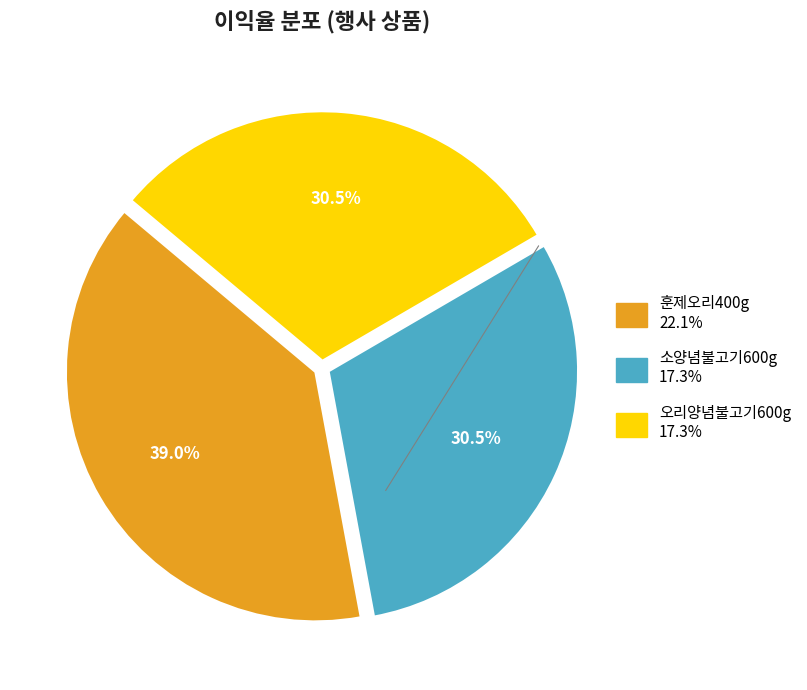

Does any single category account for the majority?

No